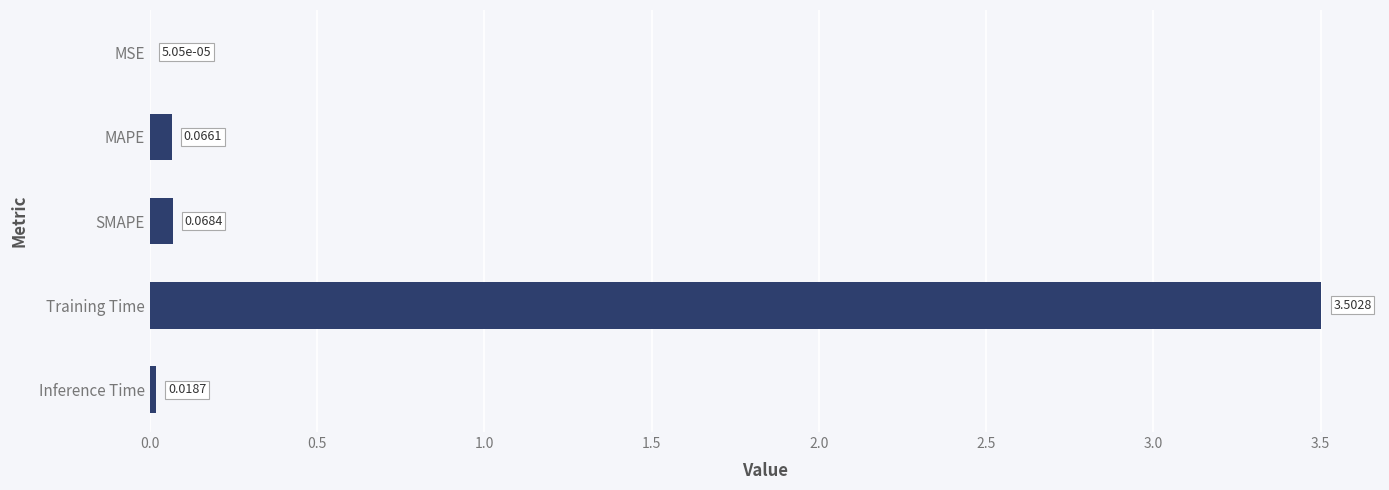

At which category does the chart reach its peak across all series?

Training Time